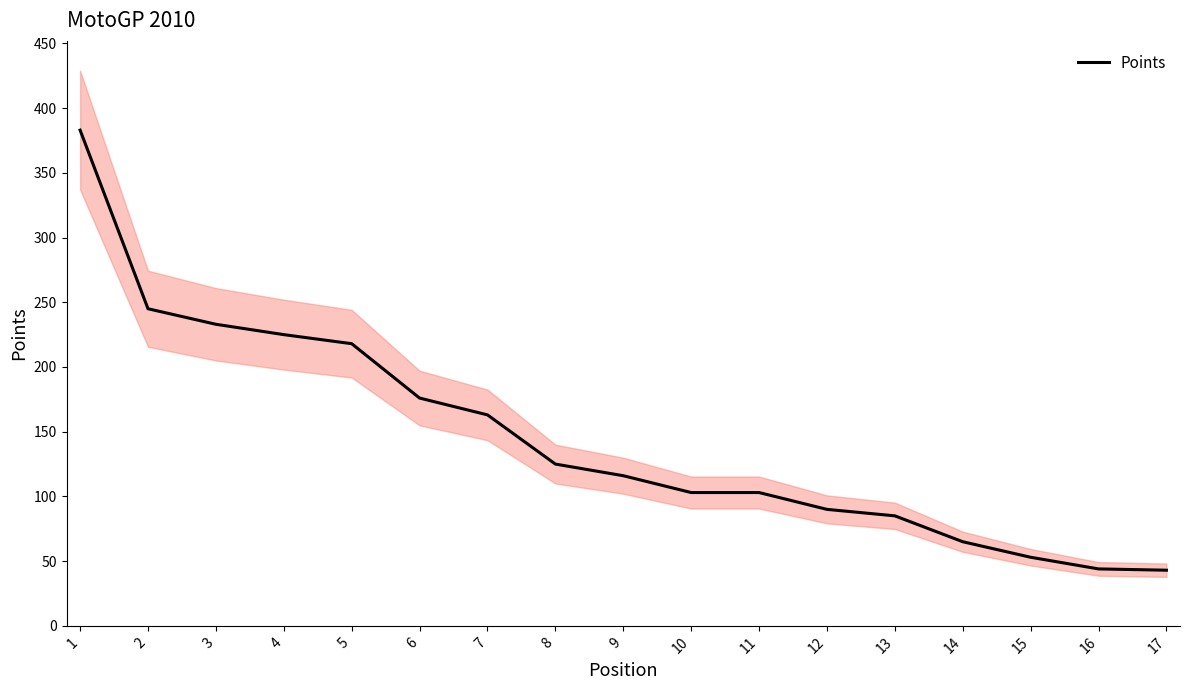

Which label corresponds to the largest value in the chart?

1